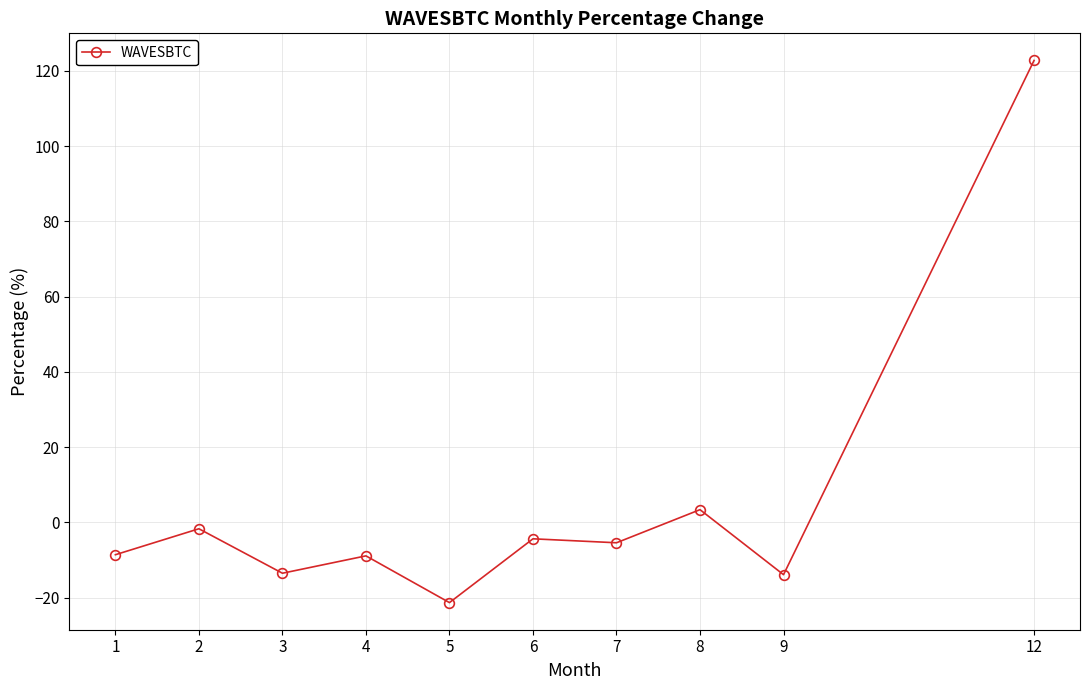

How many lines are shown in the chart?

1